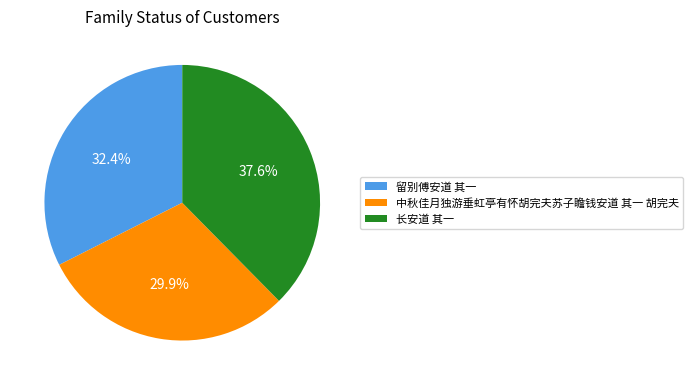

What percentage do 留别傅安道 其一 and 长安道 其一 together represent?

70.1%